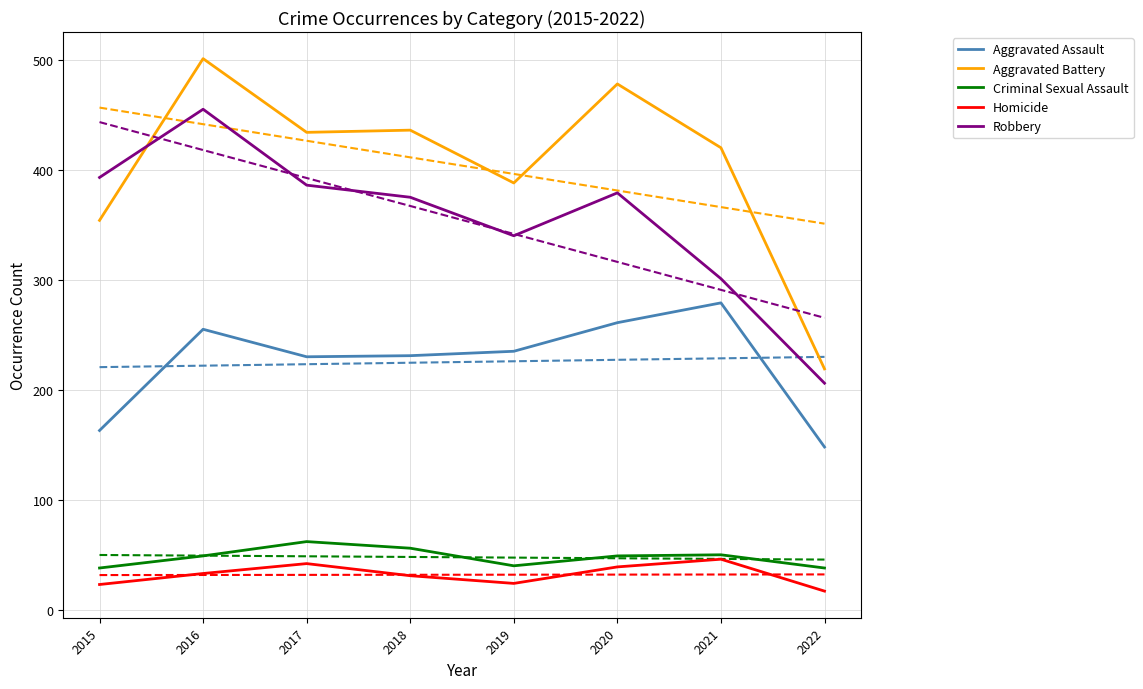

Read the Aggravated Battery value at 2021.

420